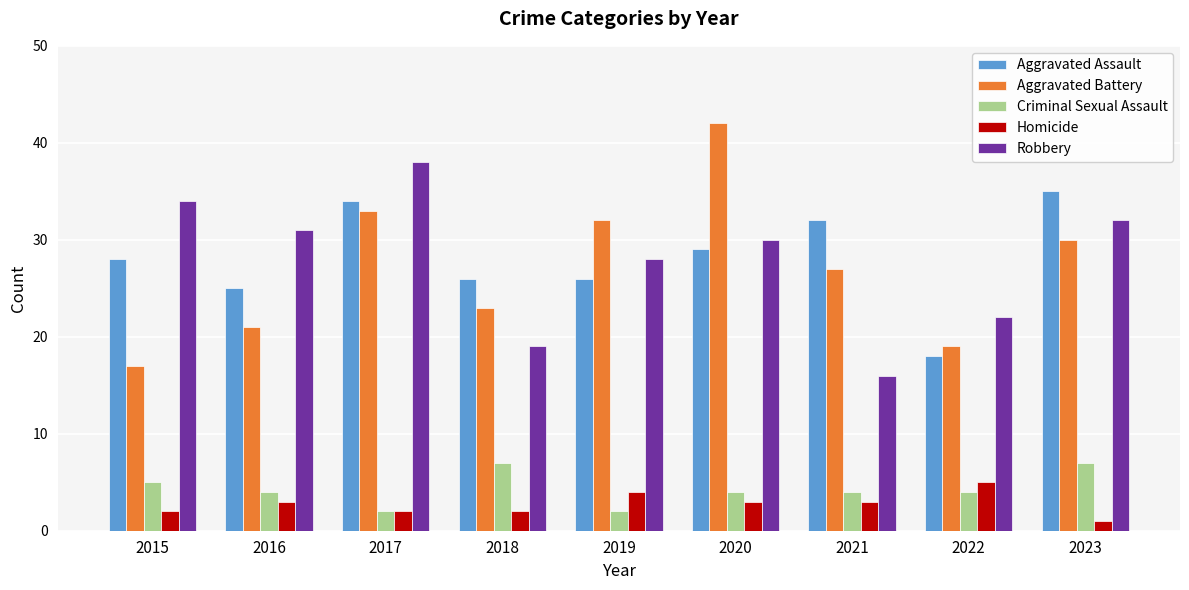

Is it true that Criminal Sexual Assault equals 5 at 2015?

True